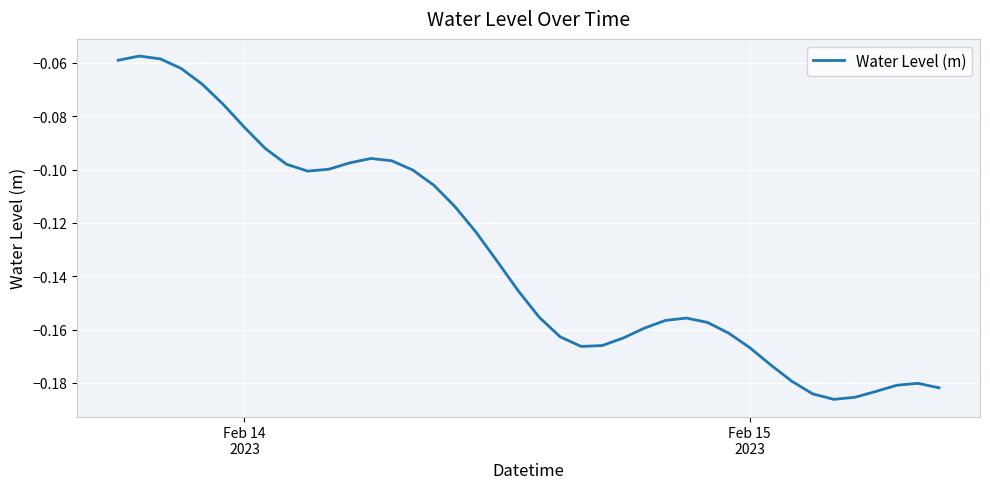

Does the chart display data point markers on the line(s)?

No